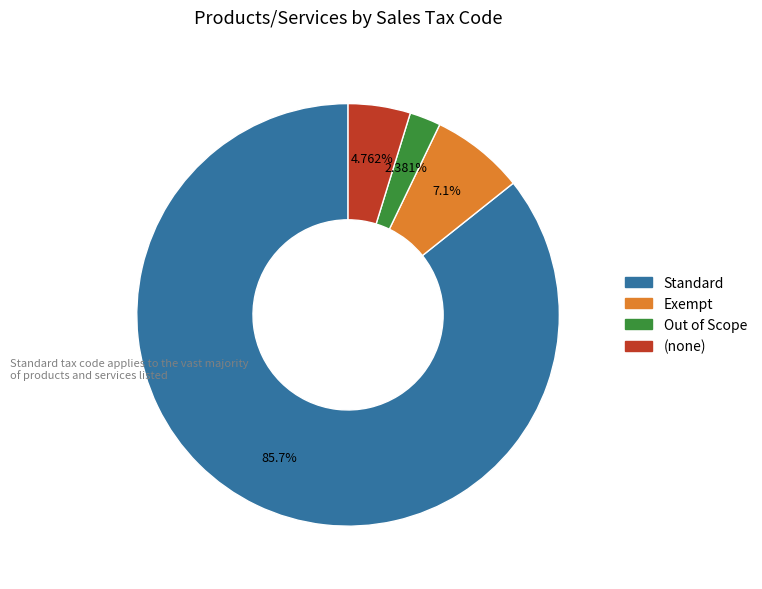

Is there any slice that represents more than half of the pie?

Yes